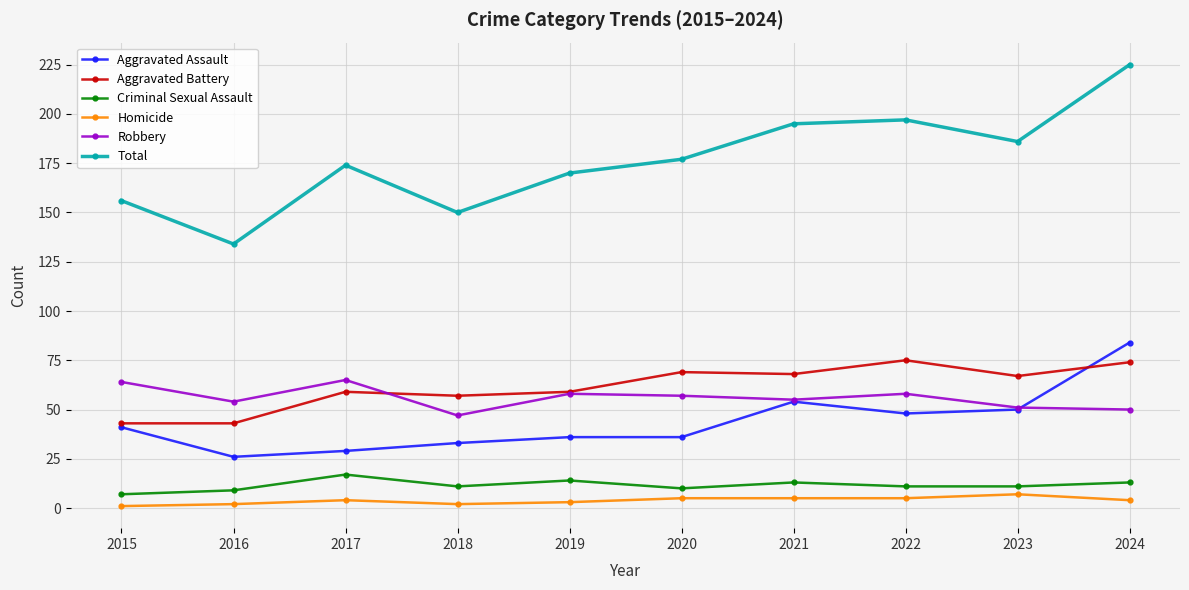

What is the spread (max minus min) of values at 2017?

170